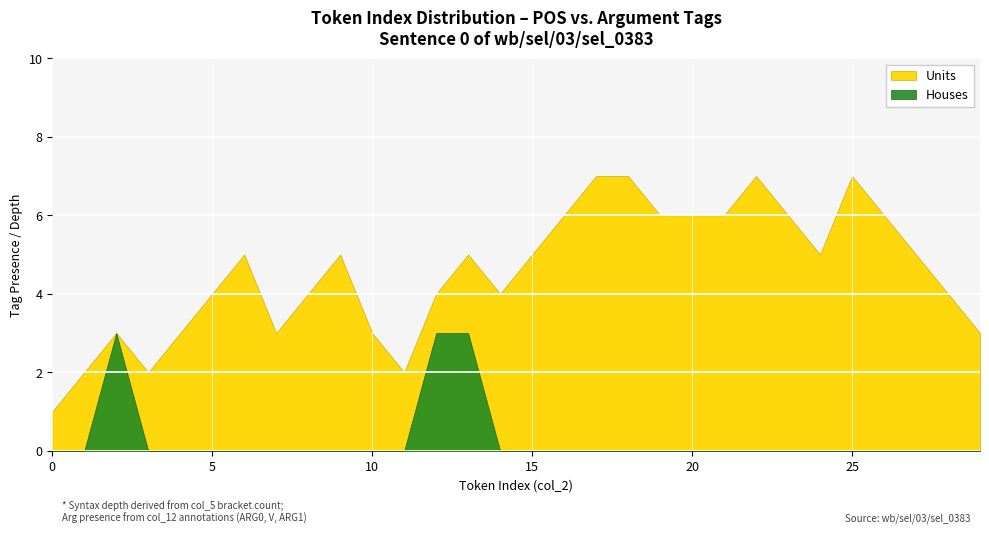

True or false: Units has more than 2 points higher than both neighbors.

False